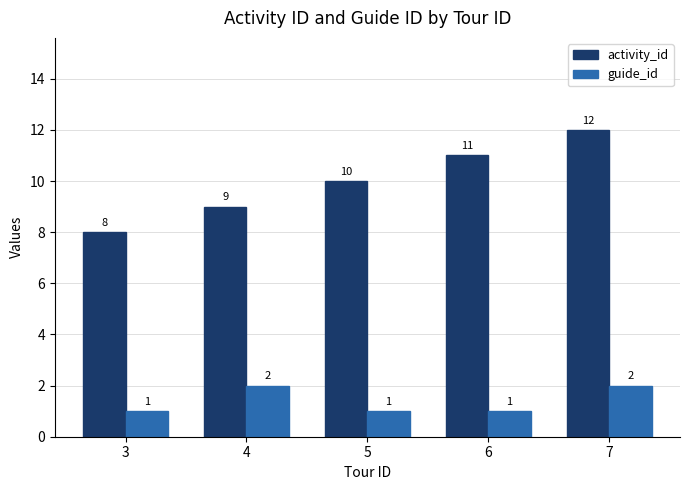

How many bars are there in total?

10